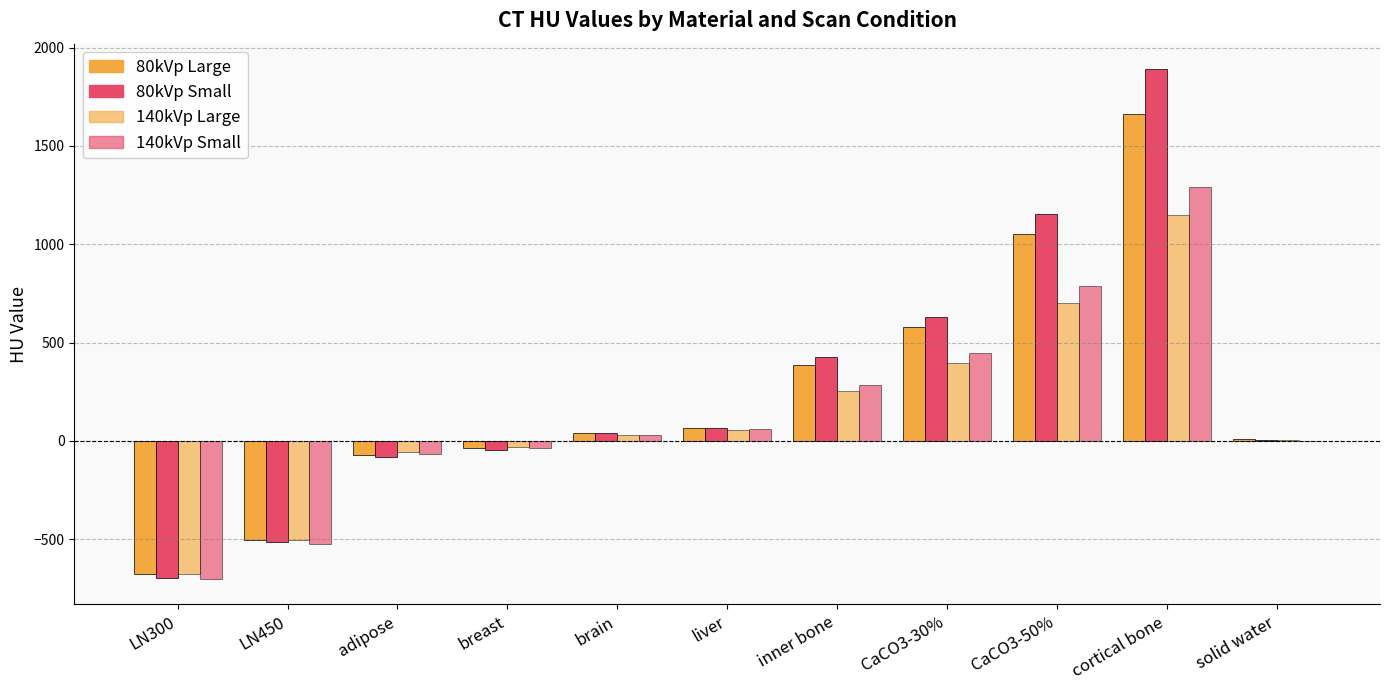

What position from the left is solid water?

11